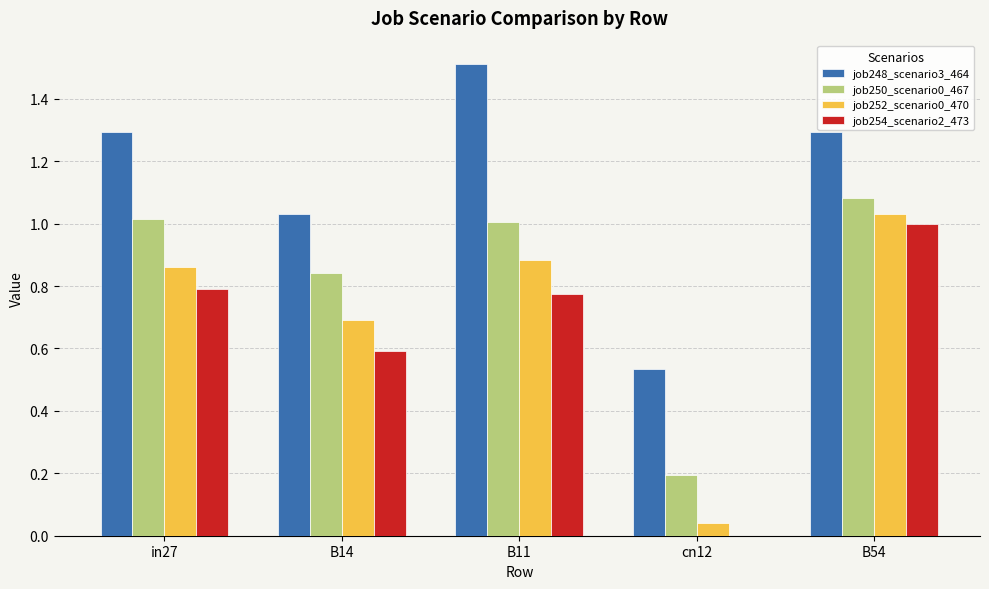

Between in27 and B11, which series saw the biggest shift?

job248_scenario3_464